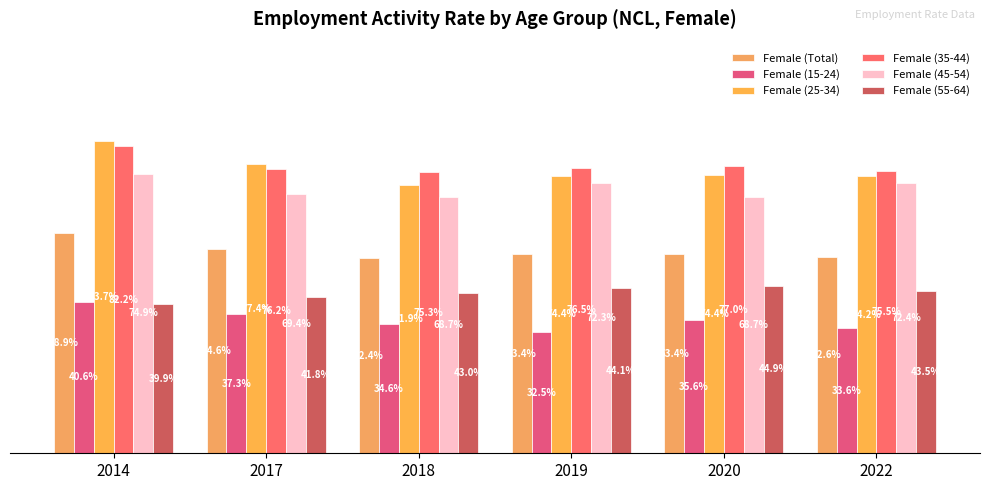

Is it true that Female (55-64) equals 29.4 at 2019?

False